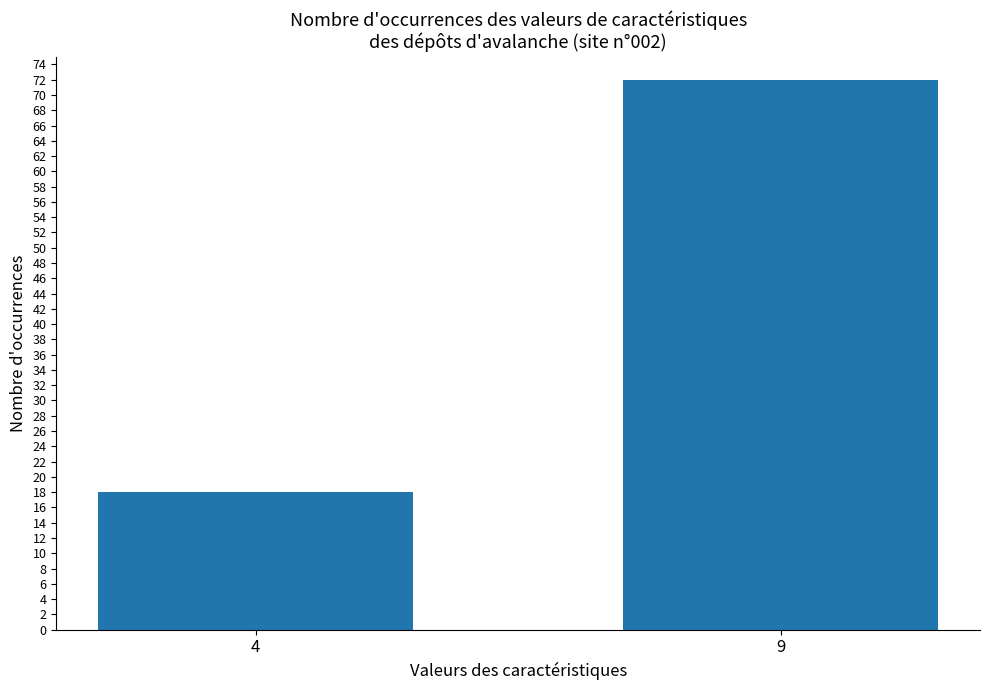

Reading left to right, list all the values displayed in this chart.

4=18	9=72